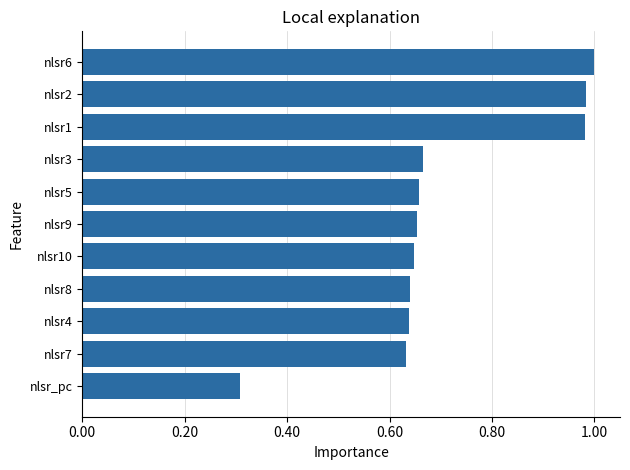

The value at nlsr4 is 0.4. True or false?

False